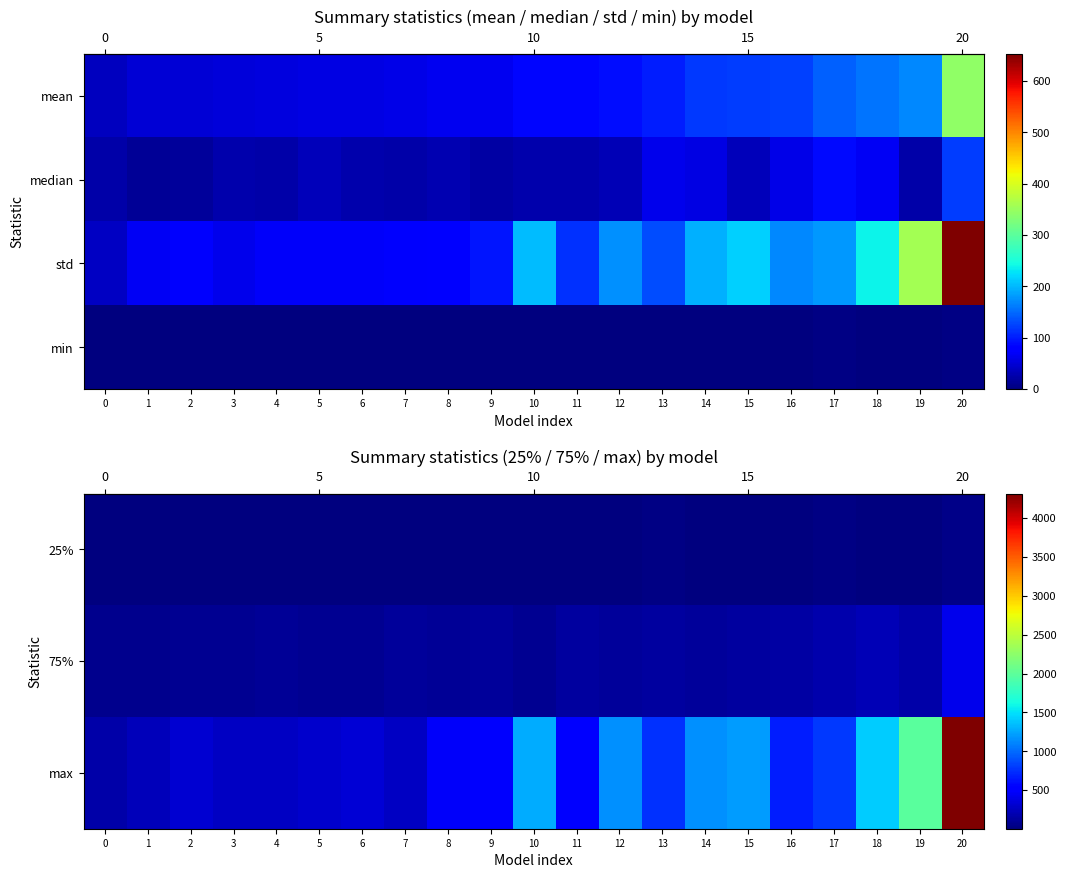

How many data points does each series have?

21